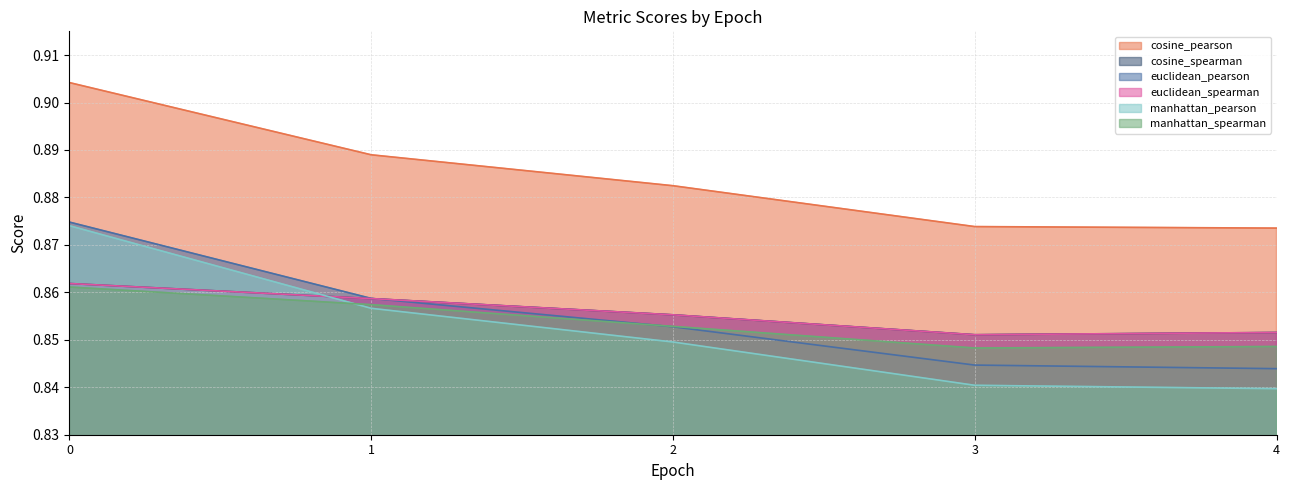

True or false: manhattan_spearman and cosine_pearson intersect in this chart.

False